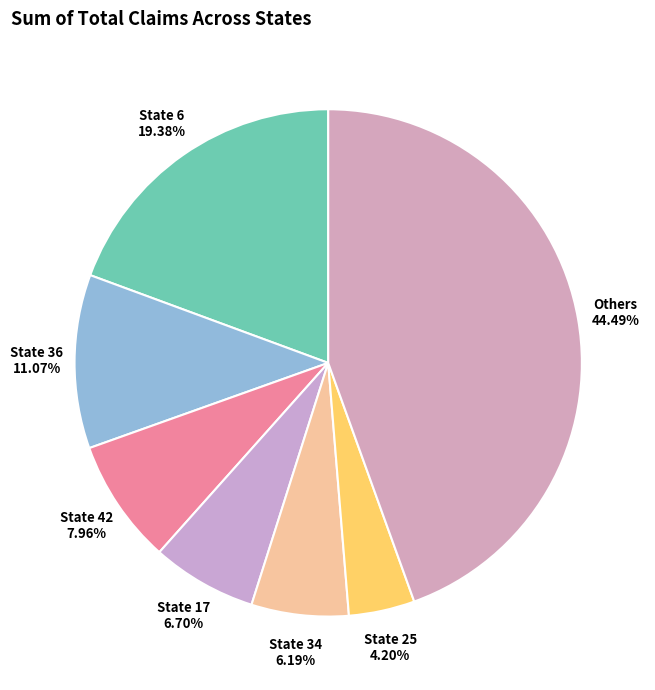

Count the number of slices in the pie.

7